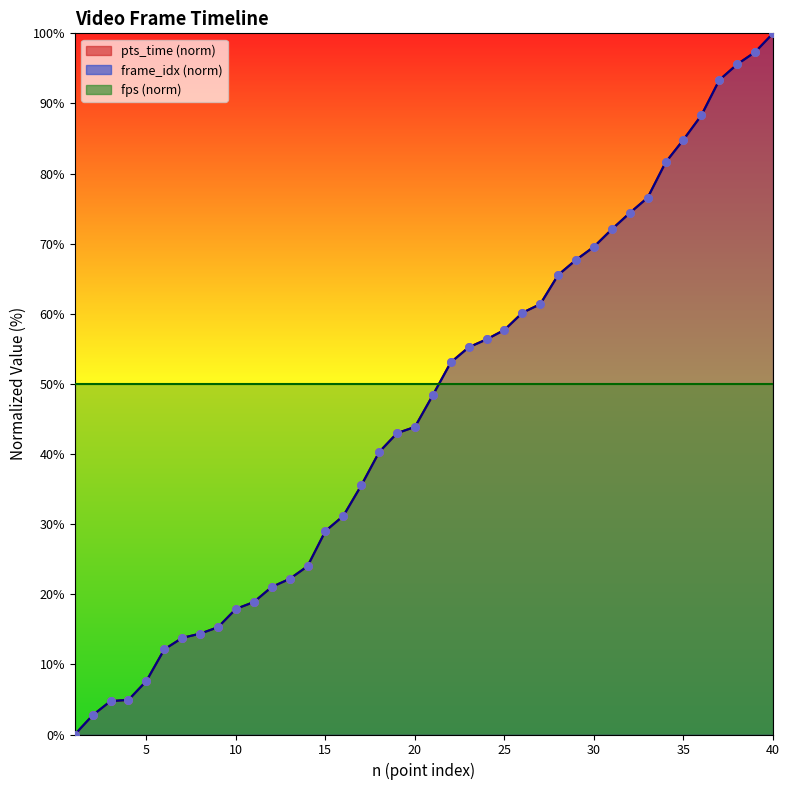

At which category is the sum across all series the highest?

40